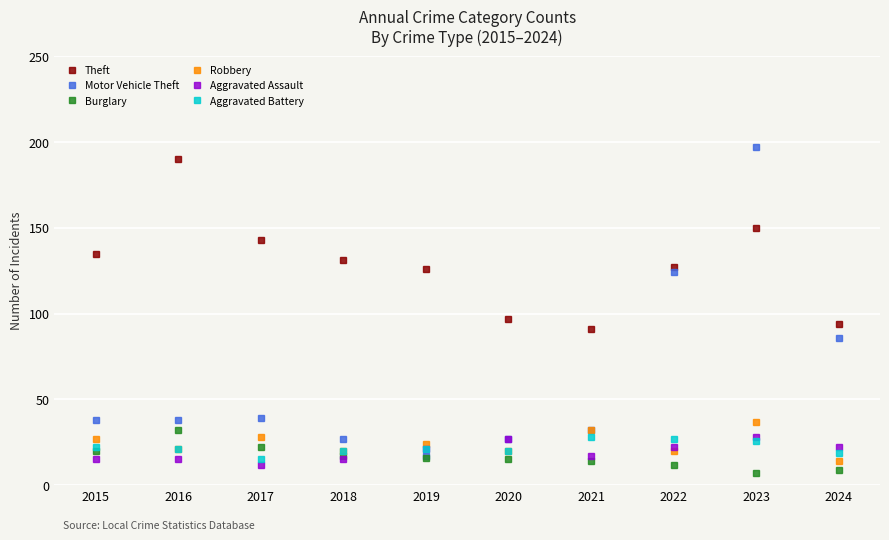

How many interior local valleys does the Theft series have?

1